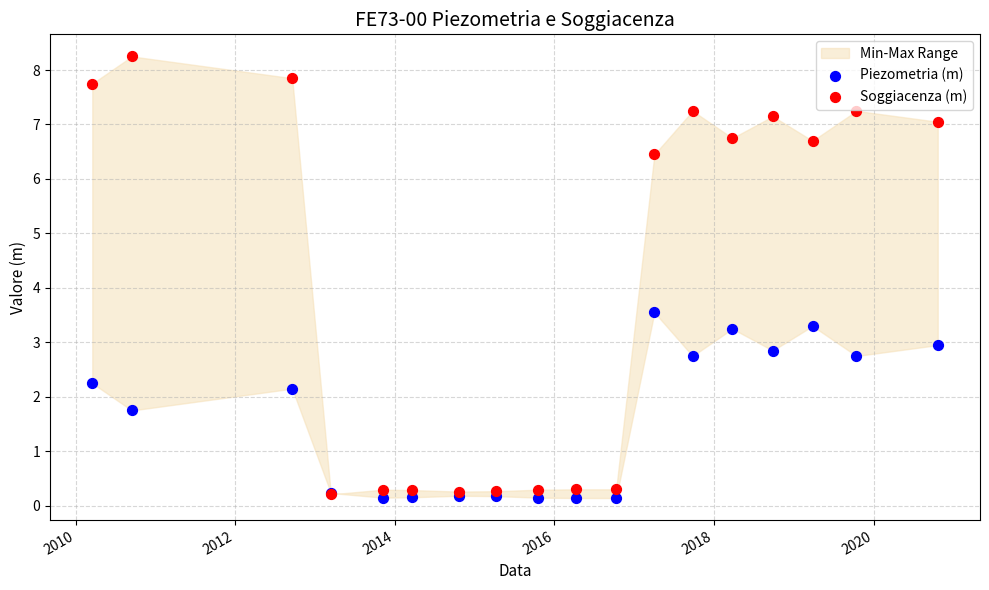

Which series has the widest spread of Y values?

Soggiacenza (m)